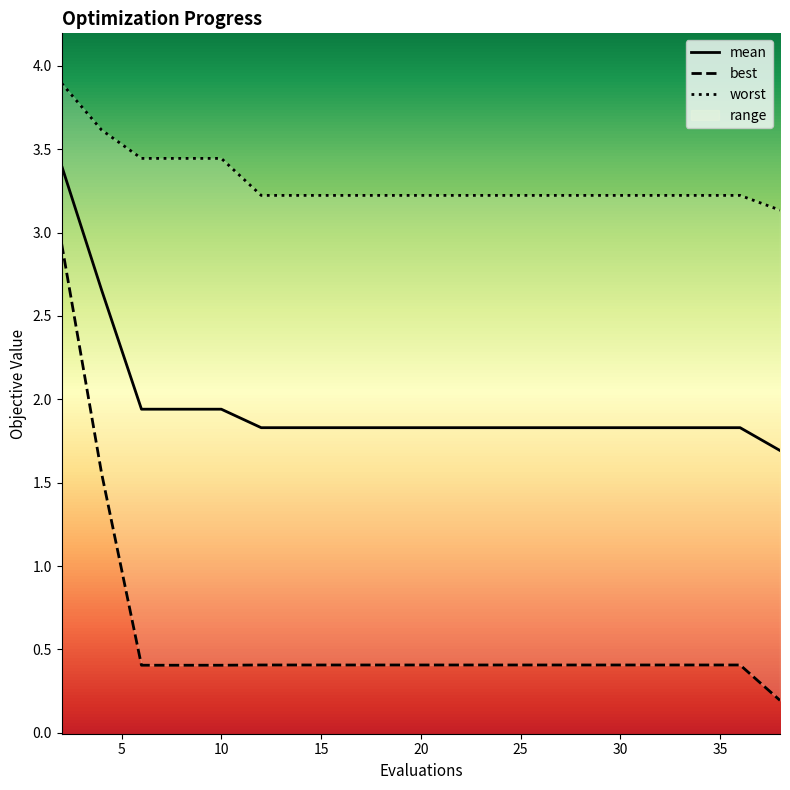

What is the minimum value for best?

0.2